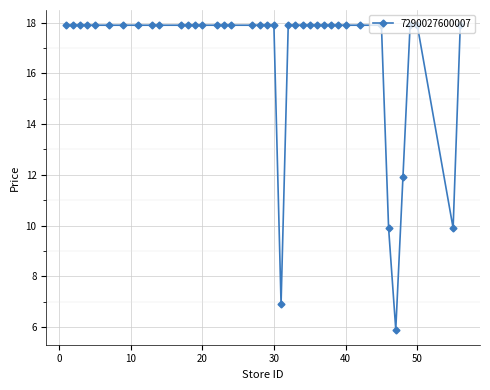

What is the difference between the maximum and minimum values?

12.0